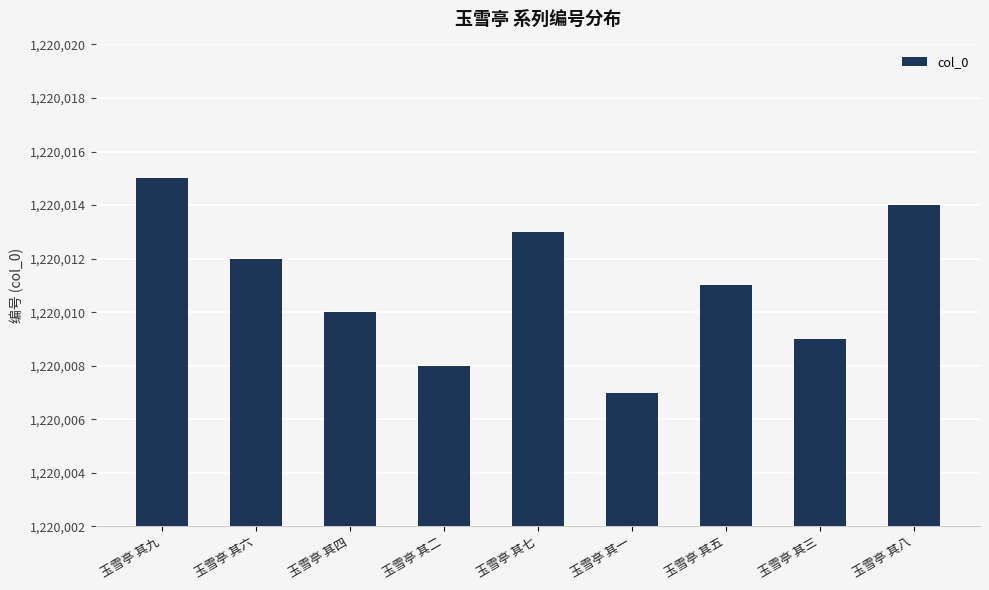

What is the minimum value shown in the chart?

1220007